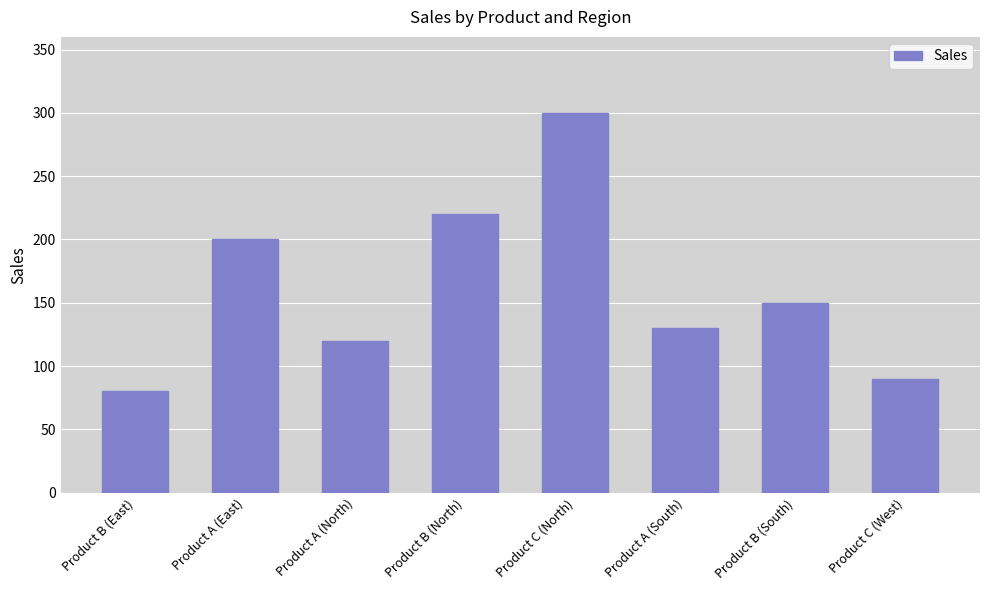

The value at Product B (South) is 150. True or false?

True